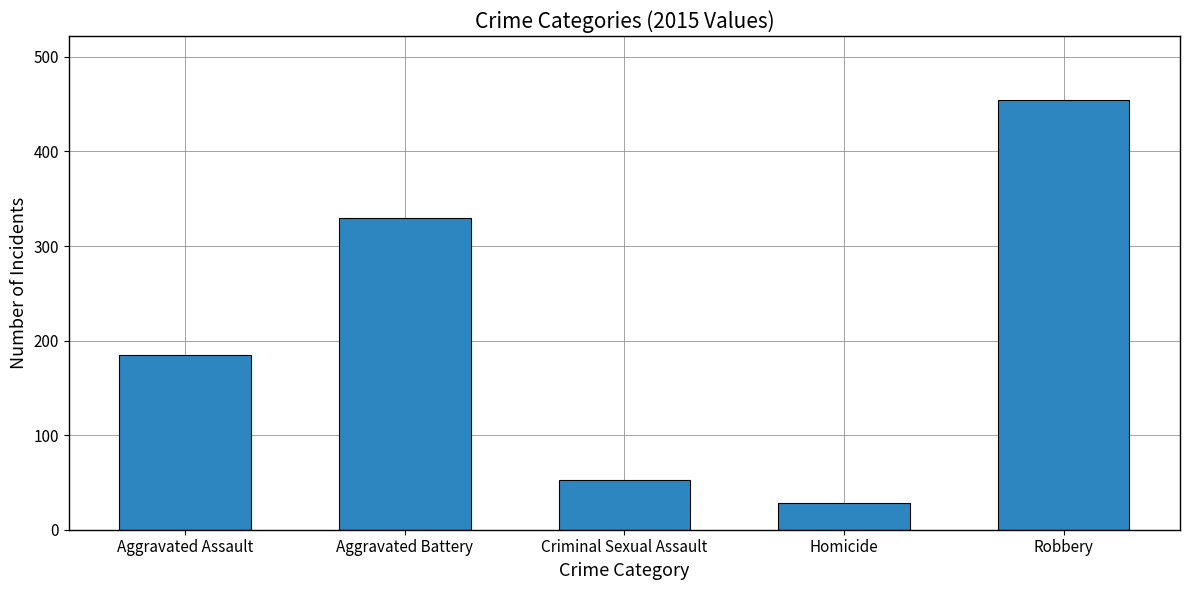

What is the difference between the second highest and minimum values?

302